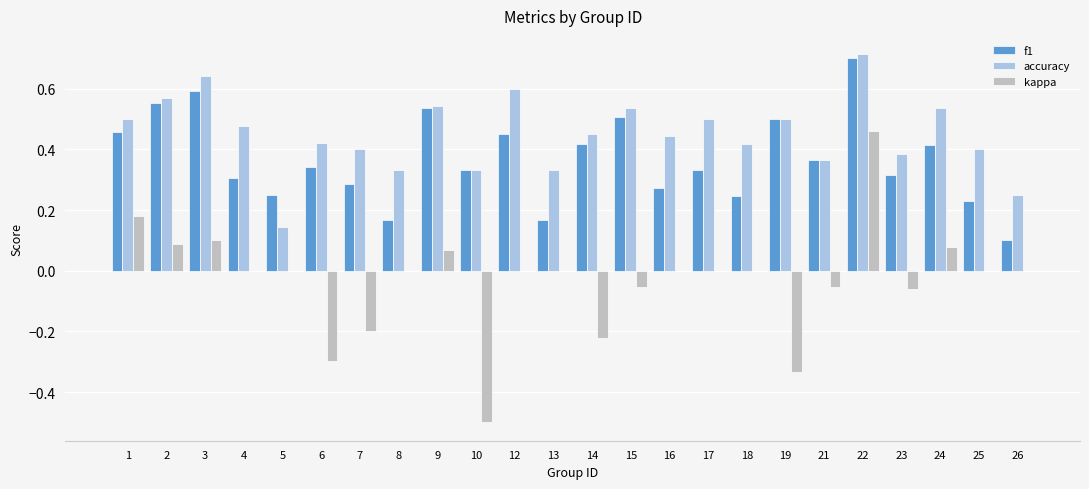

Which series has the widest spread of values?

kappa